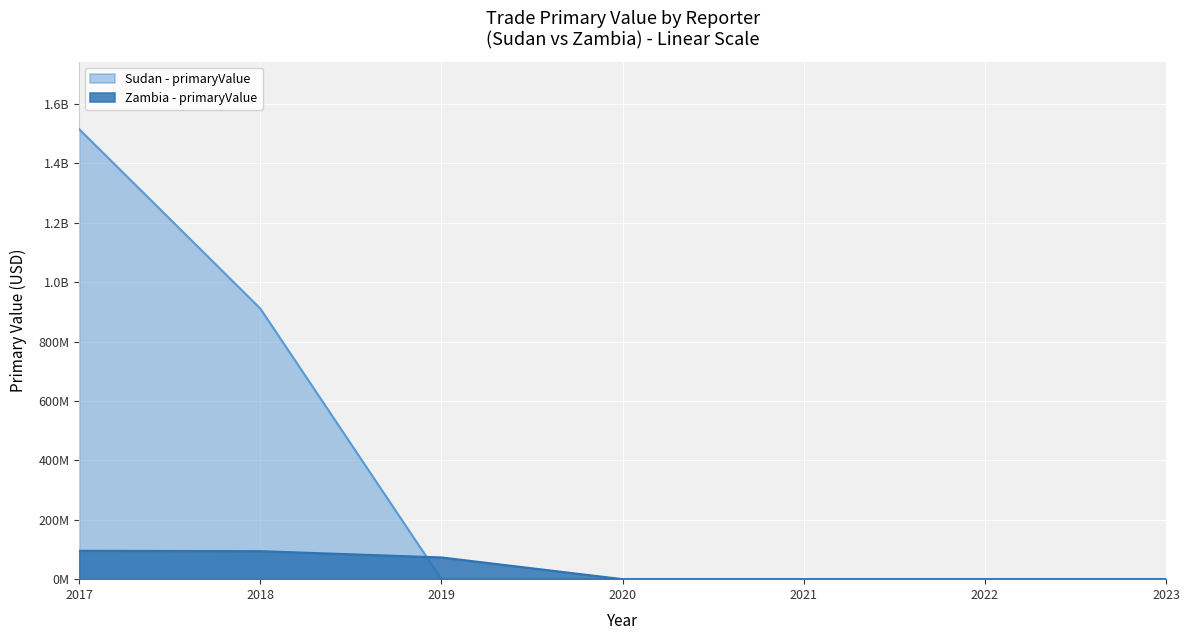

Which category has the lowest value across all series?

2019